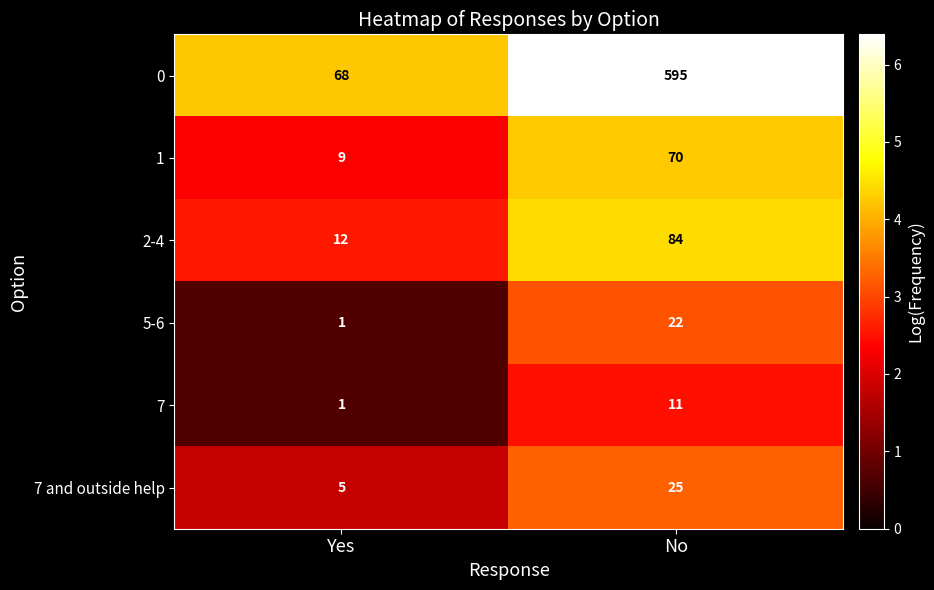

Between Yes and No, which series saw the biggest shift?

0